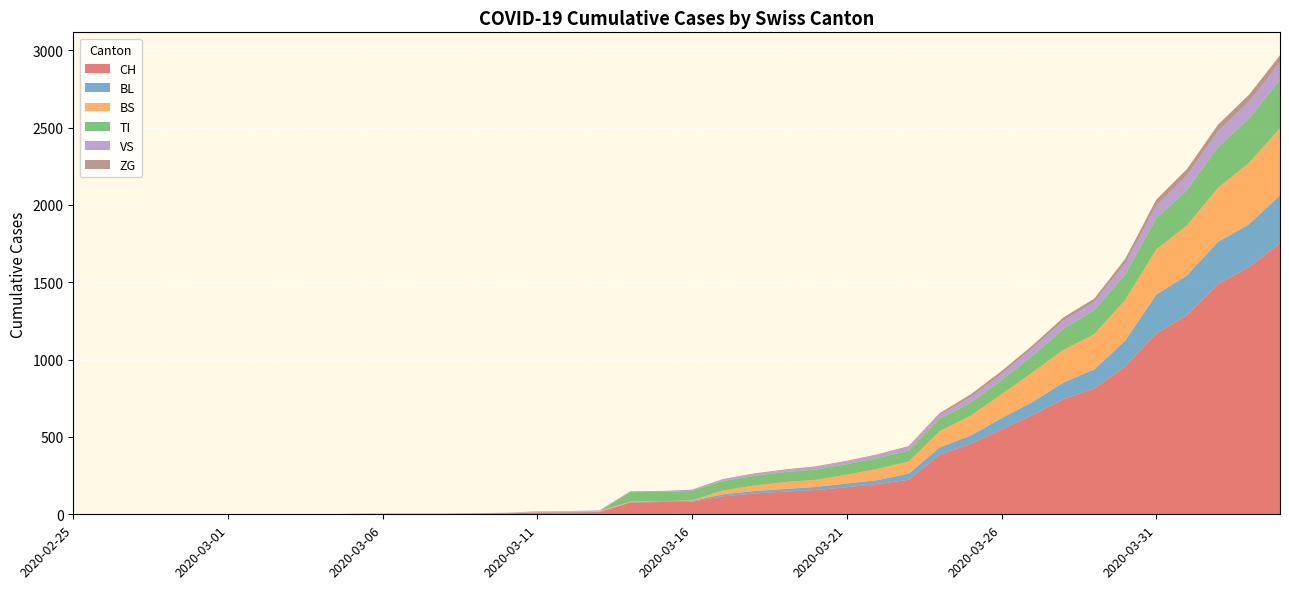

Reading right to left, what are all the values shown in this chart?

CH: 1753	1599	1490	1288	1169	957	814	744	642	548	456	386	223	196	175	157	147	134	116	82	79	76	14	12	11	6	5	3	3	3	2	0	0	0	0	0	0	0	0	0
BL: 309	277	272	258	251	167	123	108	84	73	53	46	40	25	24	20	17	16	13	5	5	2	2	2	2	2	1	0	0	0	0	0	0	0	0	0	0	0	0	0
BS: 434	397	350	323	292	263	228	211	191	155	128	105	78	73	57	46	44	36	25	4	0	4	4	4	4	0	0	0	0	0	0	0	0	0	0	0	0	0	0	0
TI: 314	287	263	229	202	165	155	136	107	91	85	80	71	70	68	67	65	62	62	61	61	61	0	0	0	0	0	0	0	0	0	0	0	0	0	0	0	0	0	0
VS: 112	109	104	96	81	71	54	53	50	41	35	25	24	19	17	15	12	11	11	8	6	6	5	3	3	2	2	2	2	2	2	0	0	0	0	0	0	0	0	0
ZG: 46	44	41	40	39	29	21	21	18	18	18	12	5	5	5	5	5	5	1	0	0	0	0	0	0	0	0	0	0	0	0	0	0	0	0	0	0	0	0	0